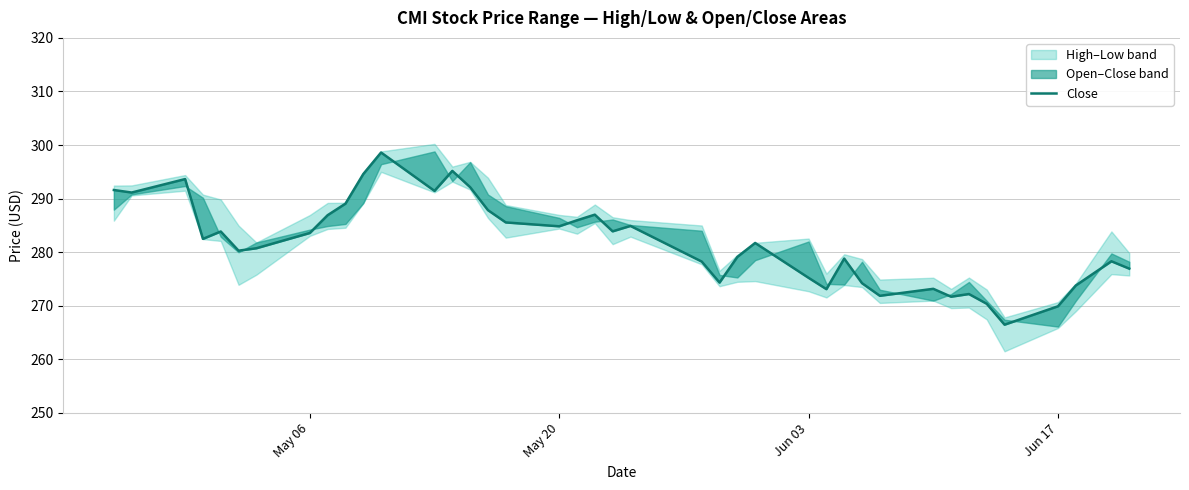

Is this an area chart (filled region under the line)?

No